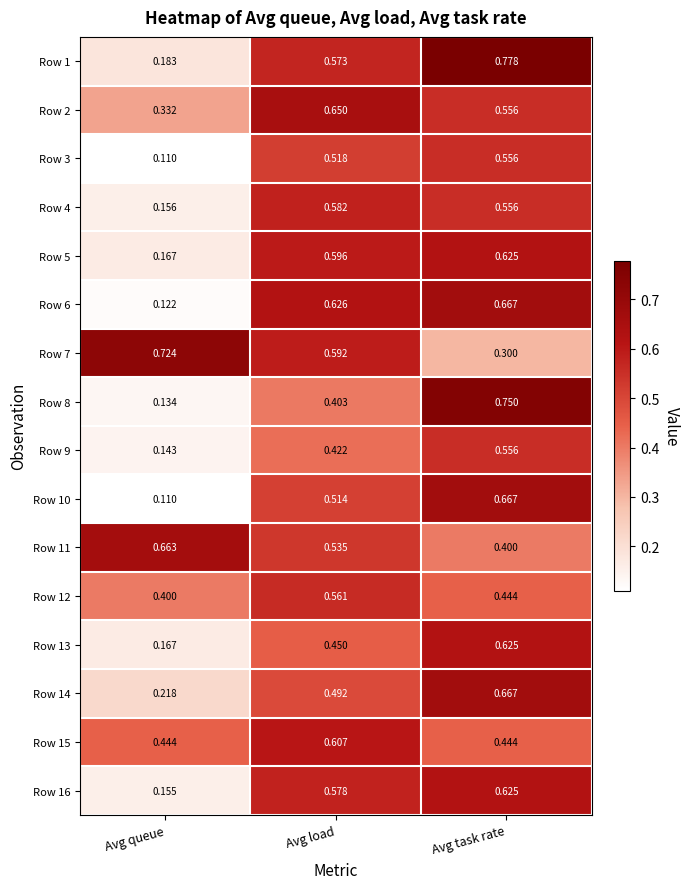

Rank the categories by Row 16 value from highest to lowest.

Avg task rate, Avg load, Avg queue